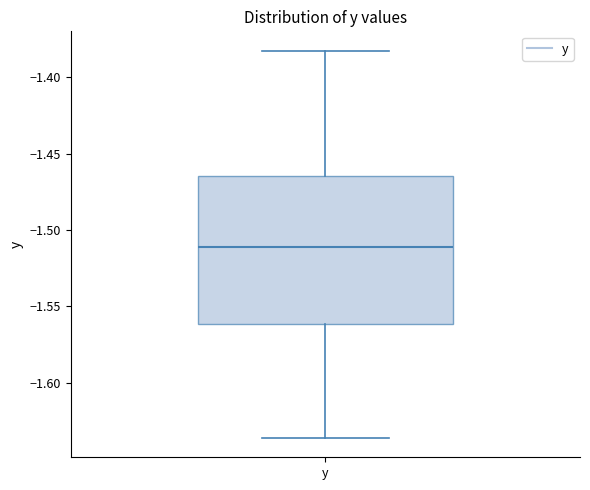

Read this box plot against the y-axis: the position of the median line, the range covered by the box, and the ends of both whiskers. The values are not printed on the chart, so give them approximately, as read against the axis.

median -1.510, box -1.560 to -1.465, whiskers -1.635 to -1.385